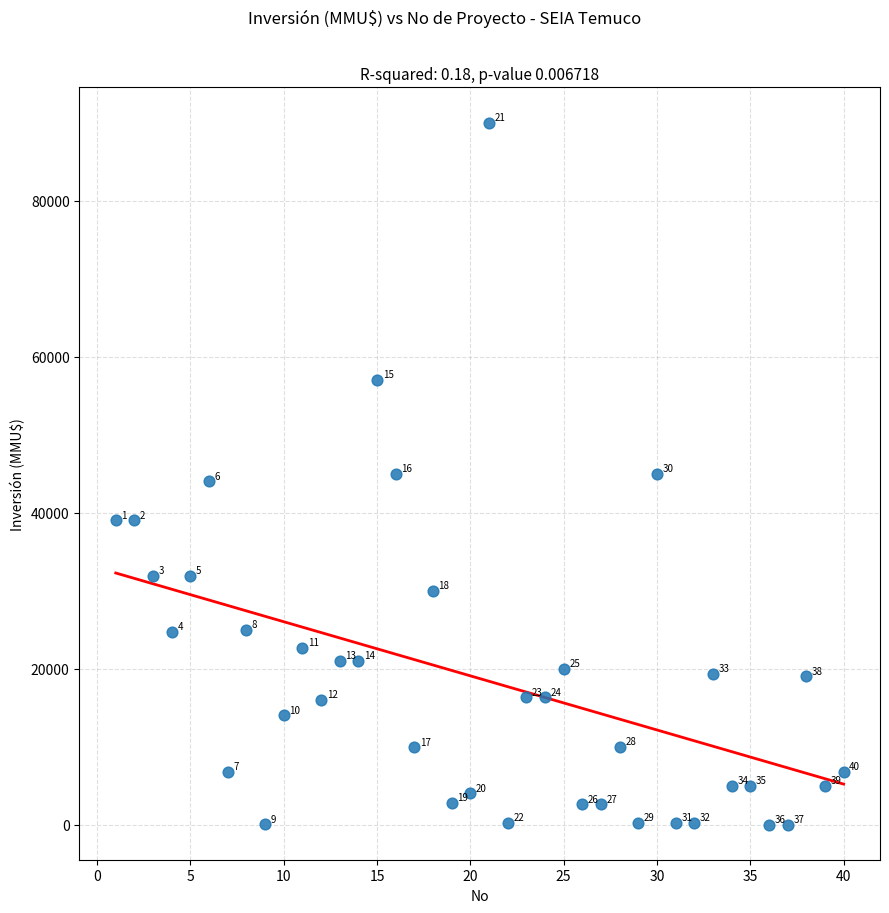

What Y value in the scatter plot is closest to 45005?

45000